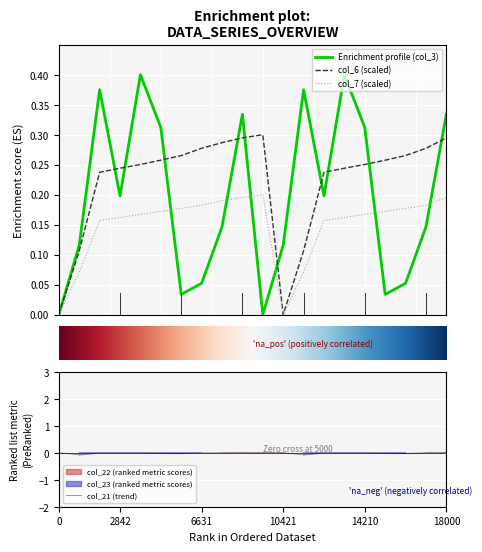

True or false: col_3 has more than 0 interior local peaks.

True